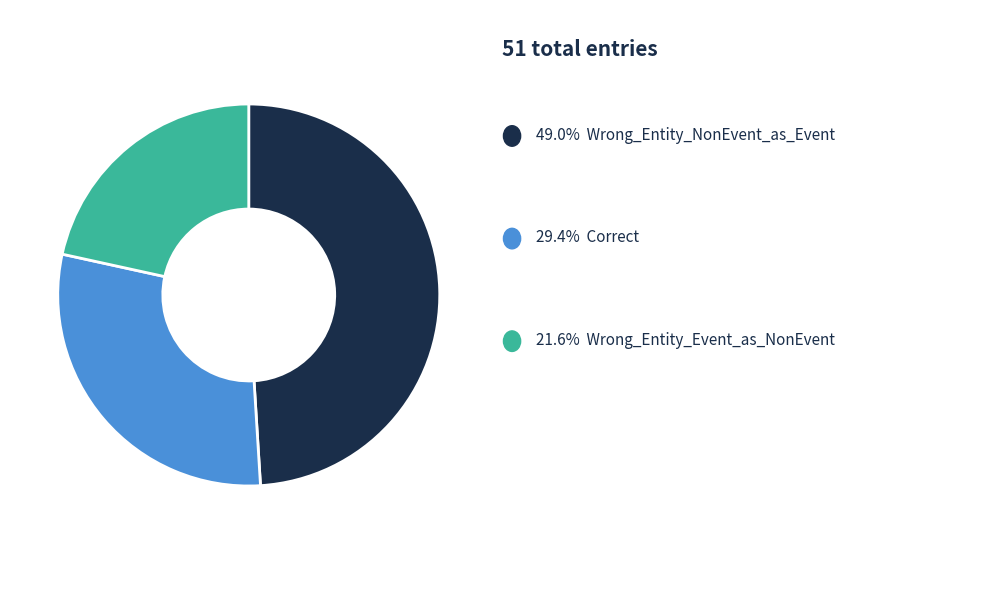

Is there any slice that represents more than half of the pie?

No